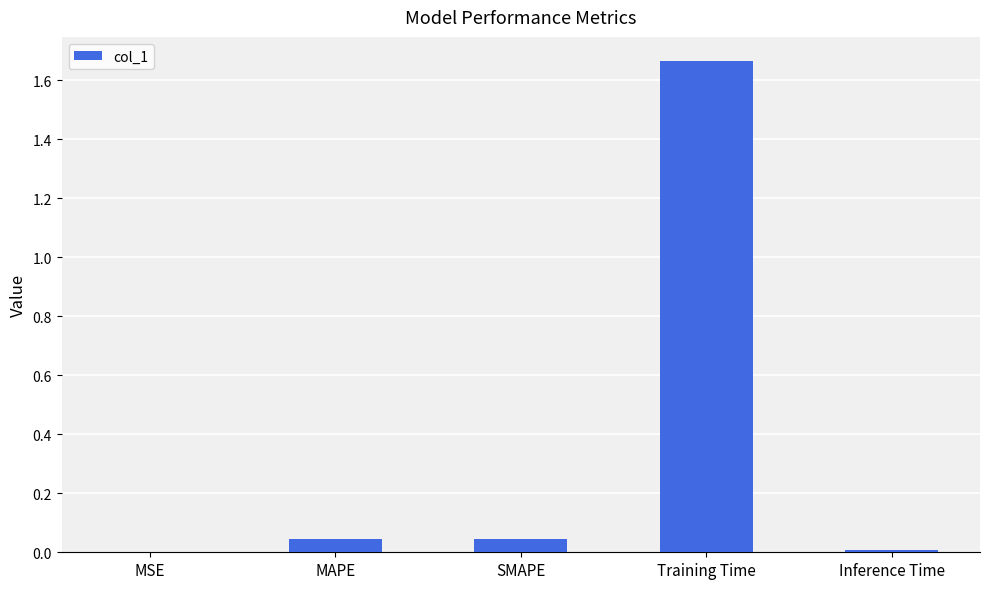

The value at SMAPE is 0.1. True or false?

False